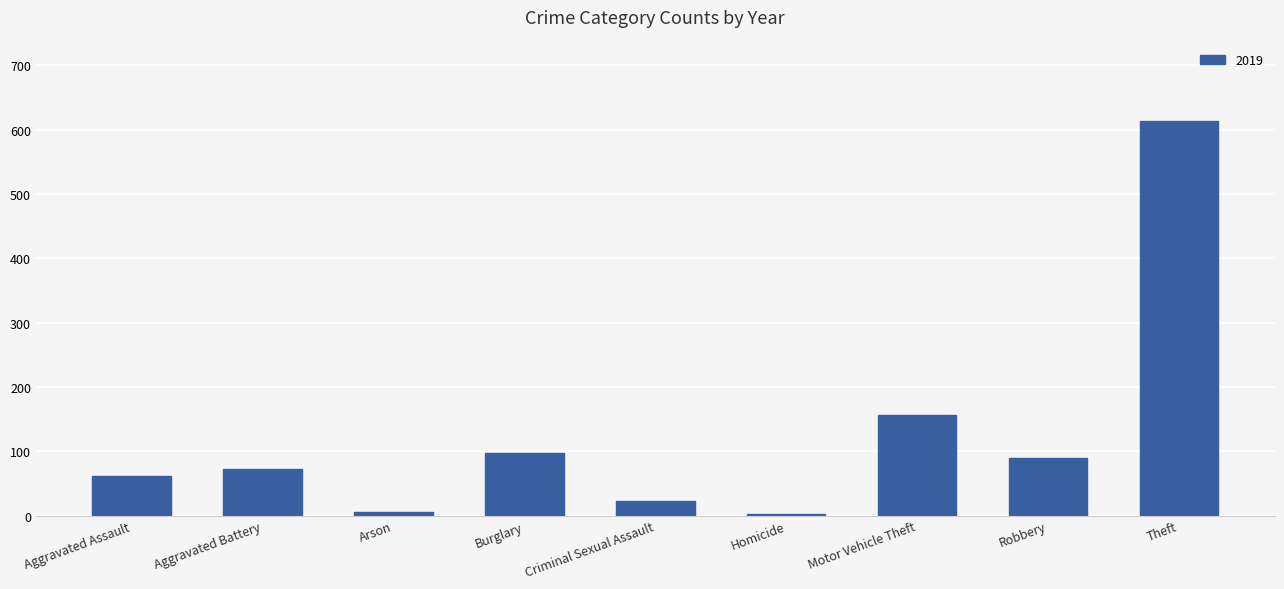

How many bars are there in total?

9